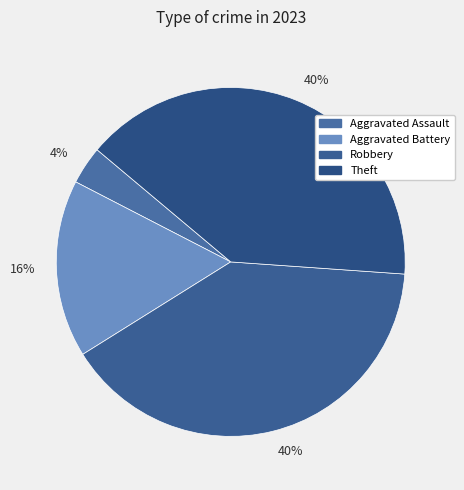

Is there a majority slice in this chart?

No